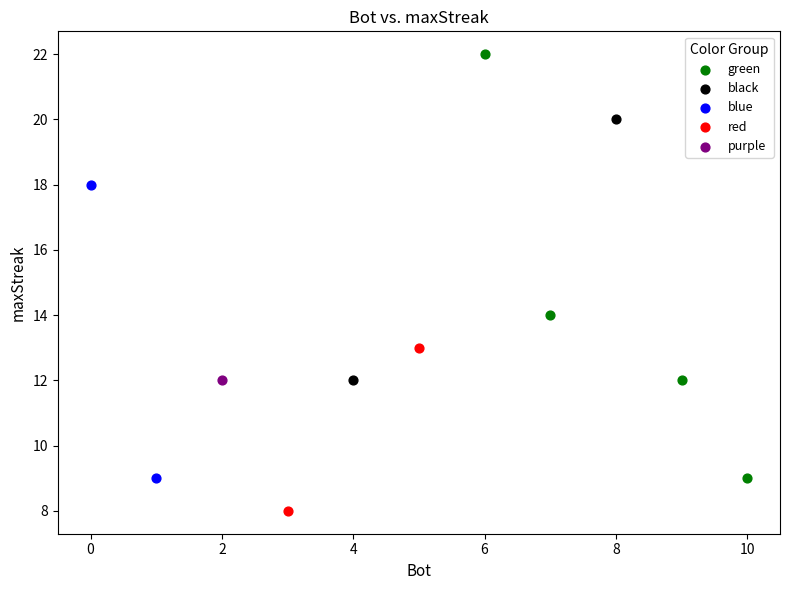

Which series reaches the minimum Y coordinate?

red